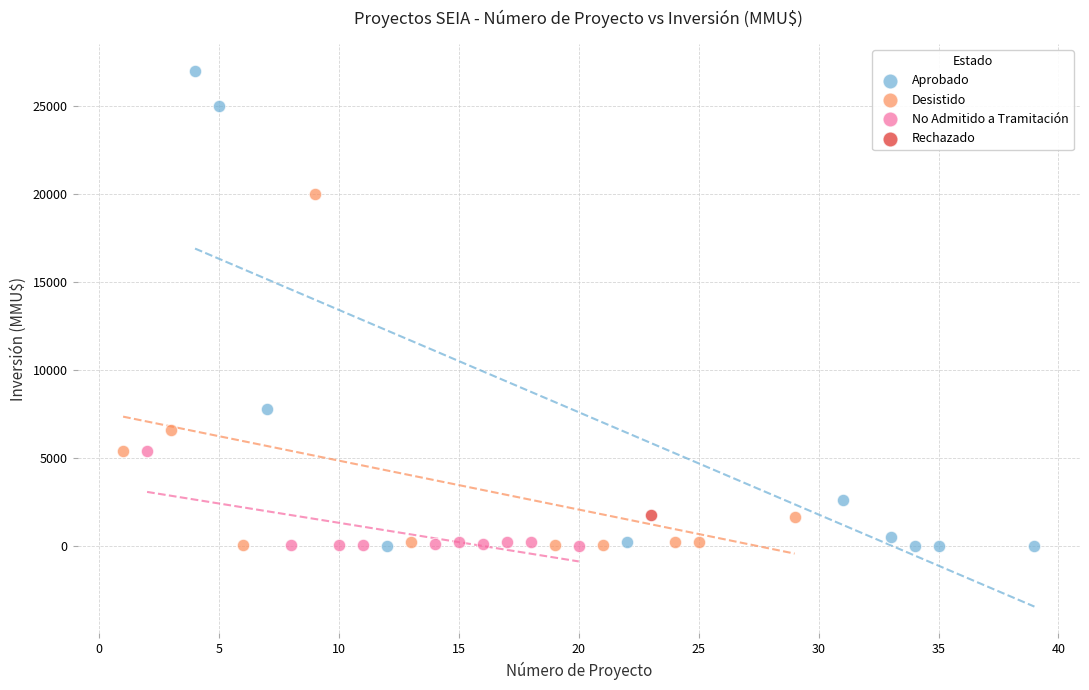

What are all the series names shown in the legend?

Aprobado, Desistido, No Admitido a Tramitación, Rechazado